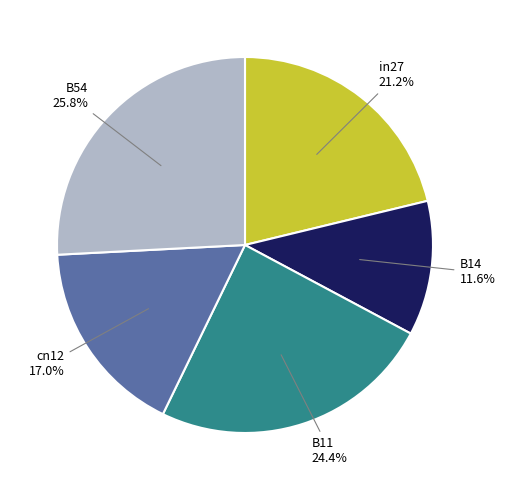

Count the number of slices in the pie.

5